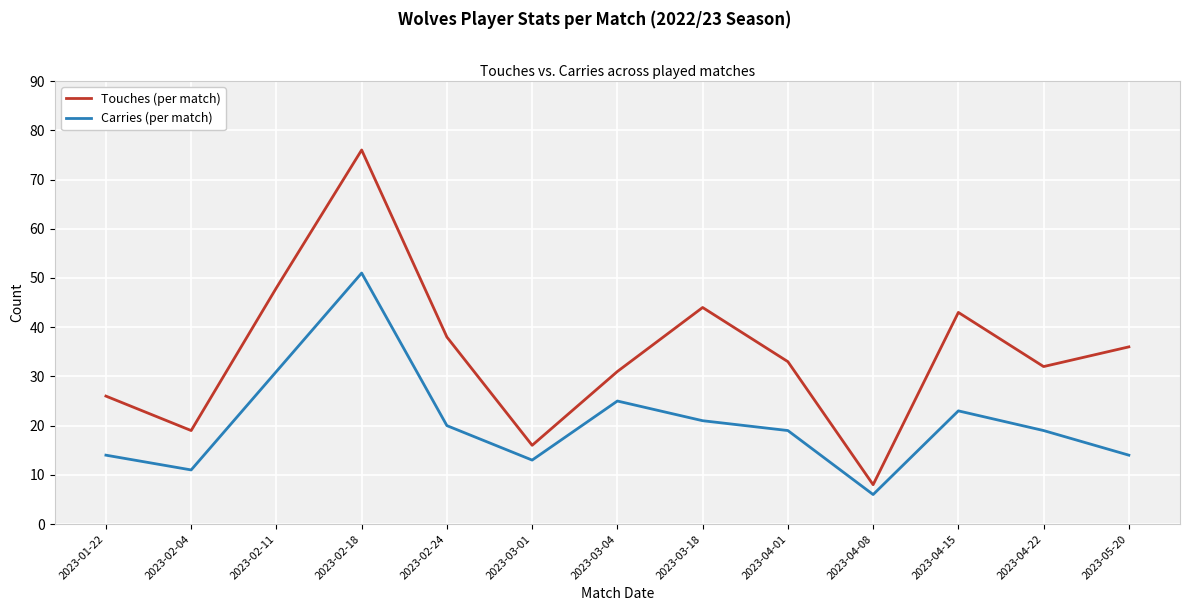

At which label does Carries (per match) first exceed 19?

2023-02-11